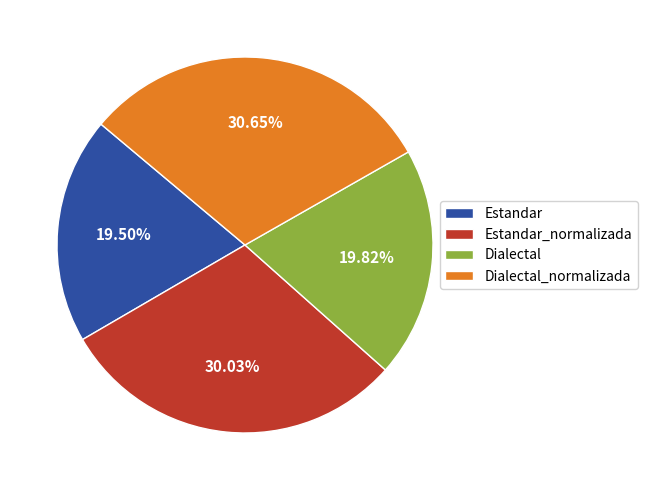

To the nearest percent, what is the difference between the largest and smallest slice percentages?

11%